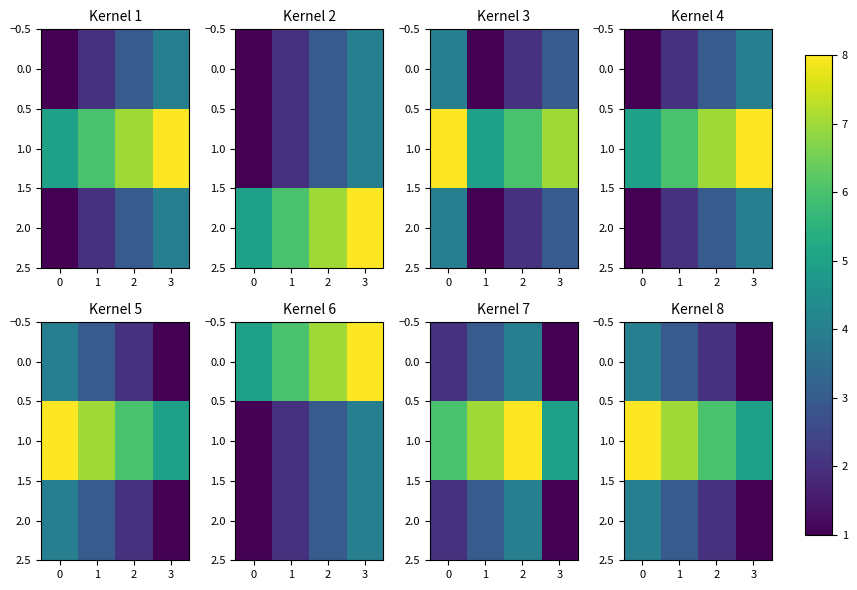

Where is 0.0 nearest to the value 2?

2